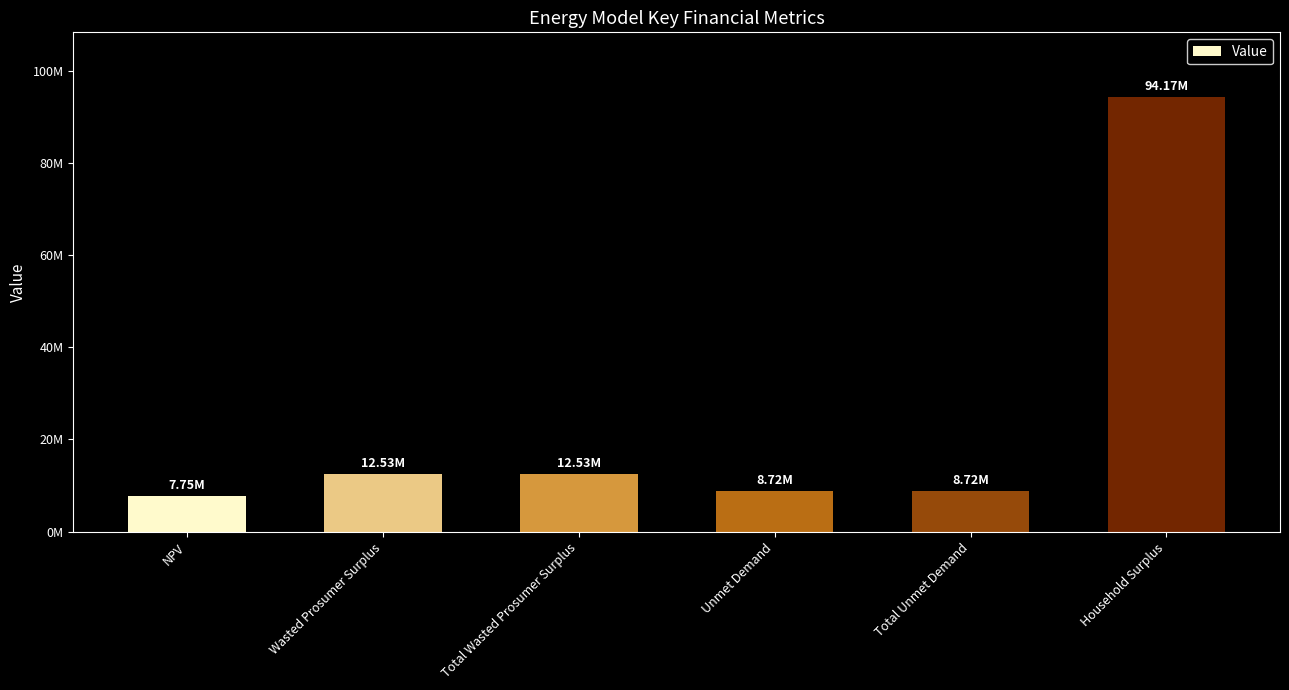

Reading left to right, extract all data points from this chart.

NPV=7748728.0	Wasted Prosumer Surplus=12527682.6	Total Wasted Prosumer Surplus=12527682.6	Unmet Demand=8717854.0	Total Unmet Demand=8717854.0	Household Surplus=94169591.6